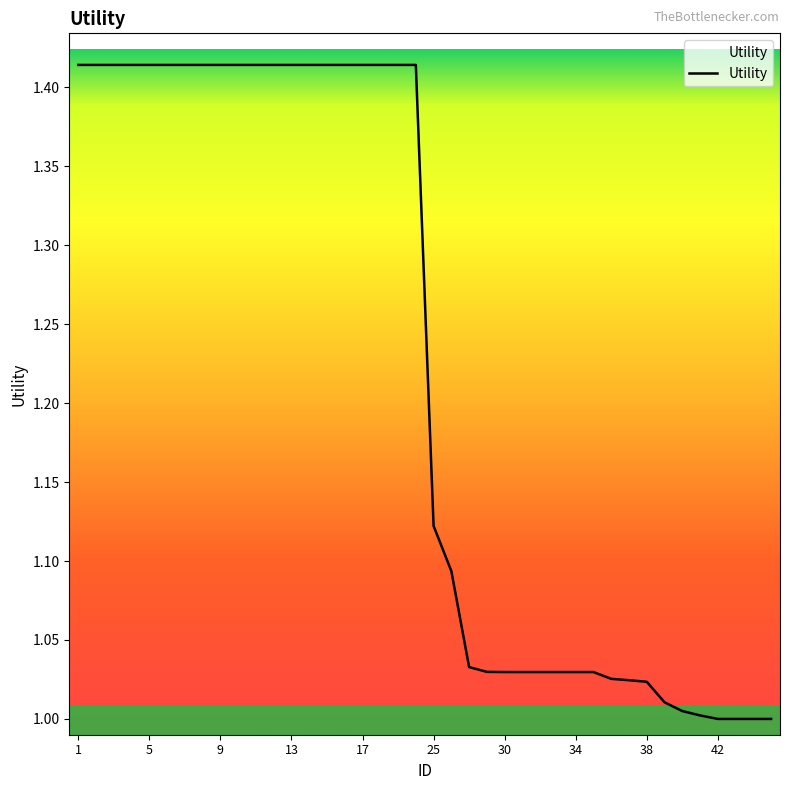

What is the difference between the maximum and minimum values?

0.4